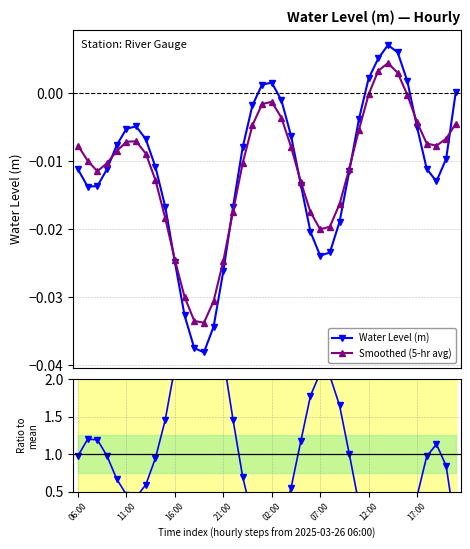

At which label does Smoothed (5-hr avg) reach its minimum?

13